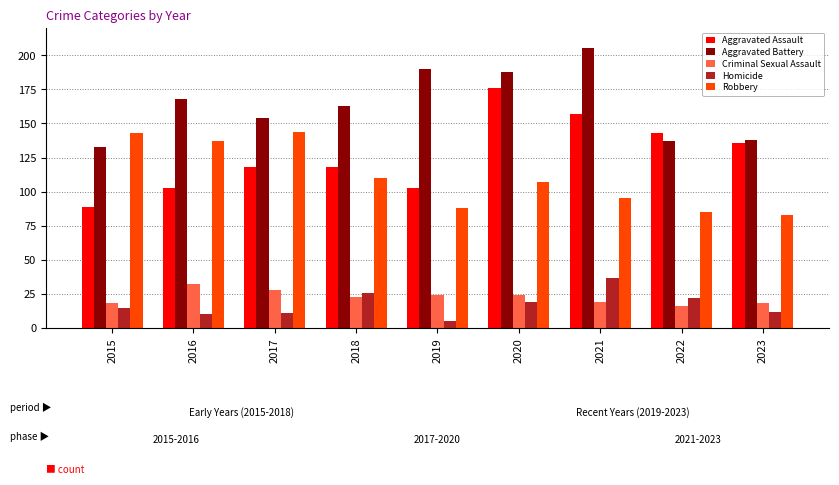

How many distinct data groups are displayed?

5